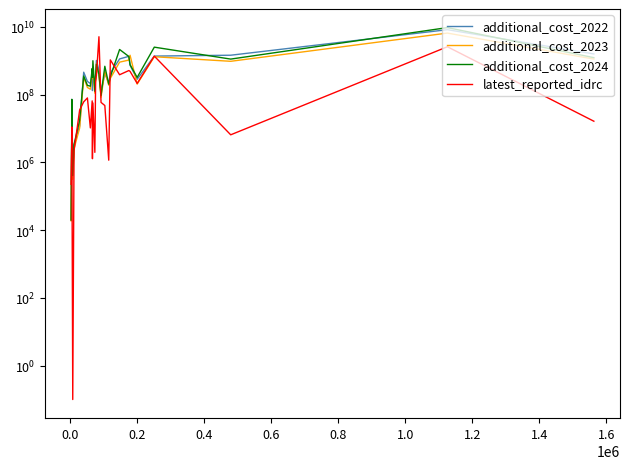

What is the highest value of the latest_reported_idrc series?

5072946443.4